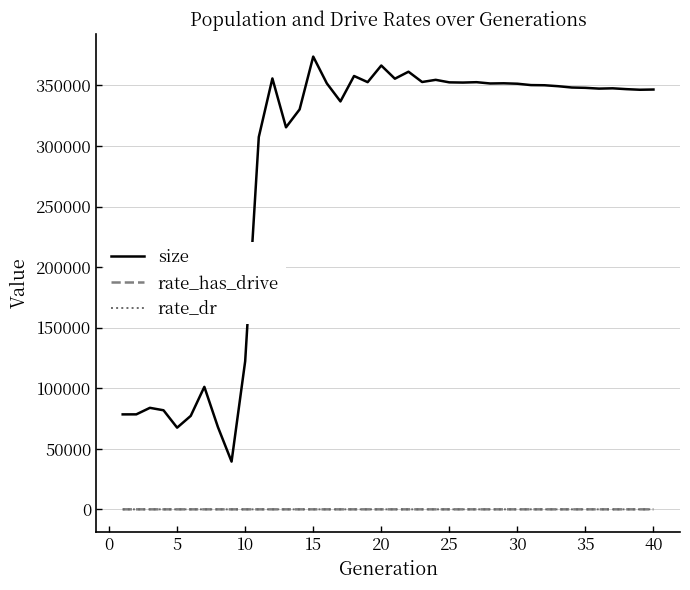

True or false: rate_has_drive and size cross at least once.

False